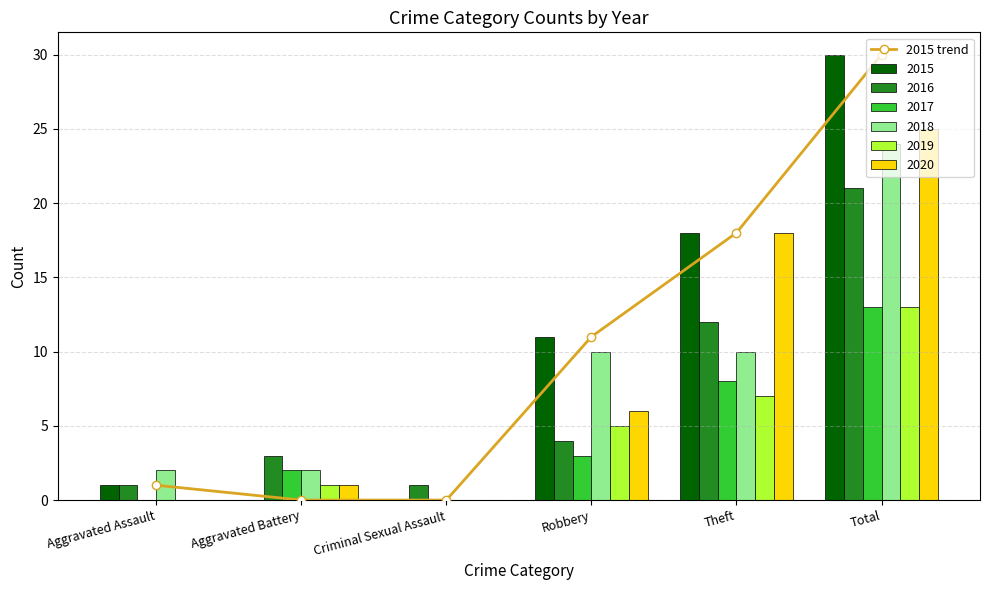

List the labels in order of value, smallest first.

Aggravated Battery, Criminal Sexual Assault, Aggravated Assault, Robbery, Theft, Total